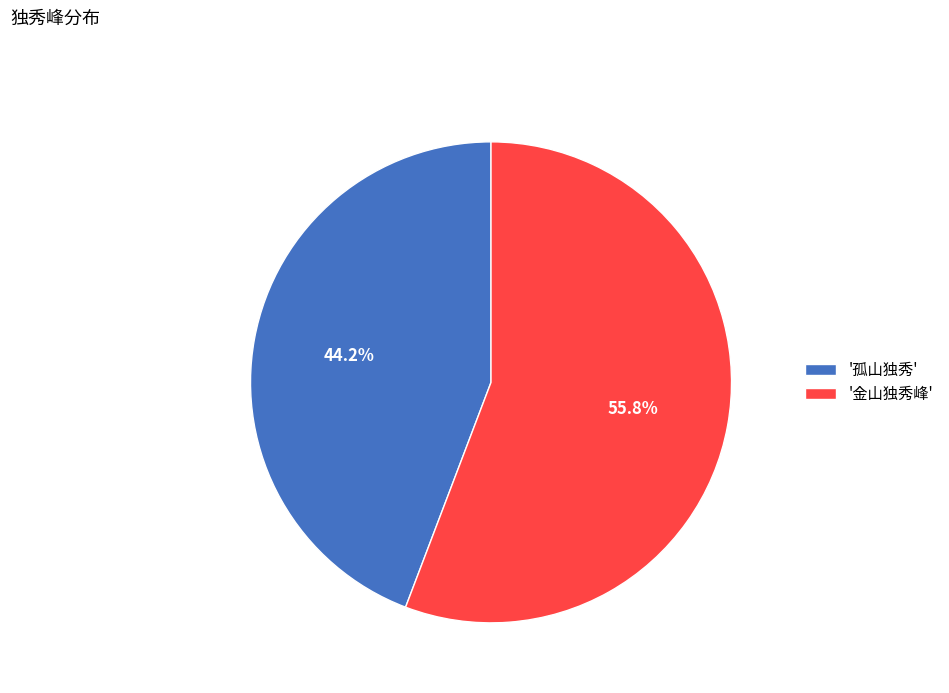

Does '孤山独秀' represent more than half of the total?

No